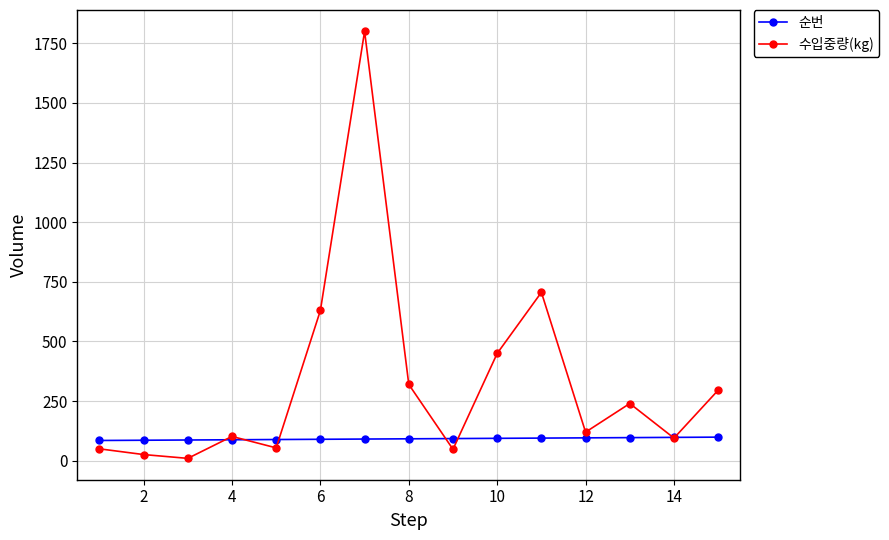

What is the maximum value for 순번?

99